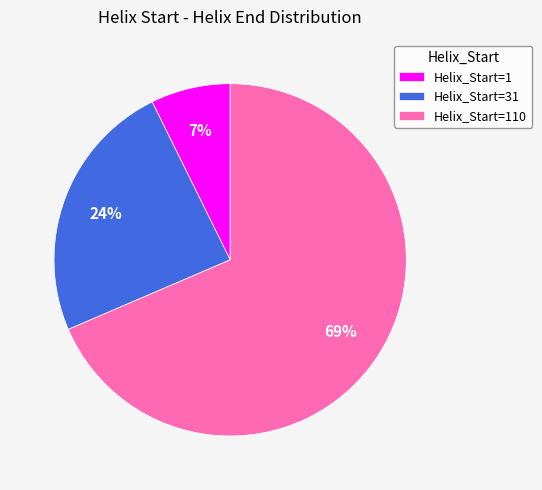

How many segments does this pie chart have?

3